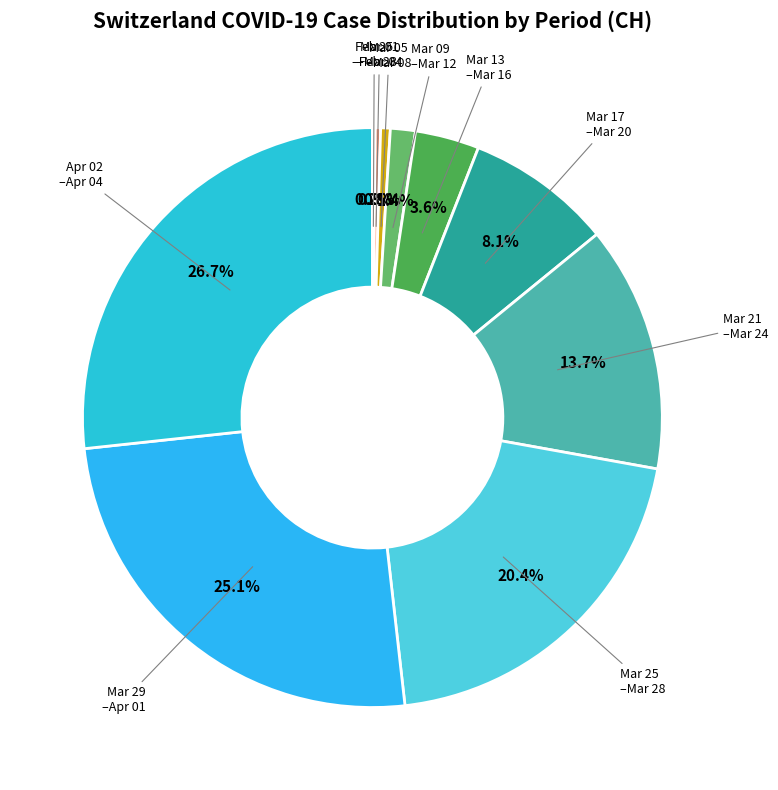

Which category has the biggest portion of the pie?

2020-04-02